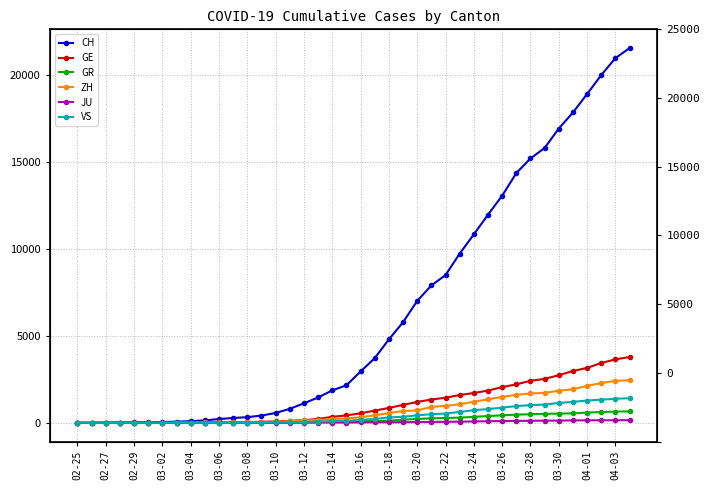

The value of JU at 04-03 is 91. True or false?

False